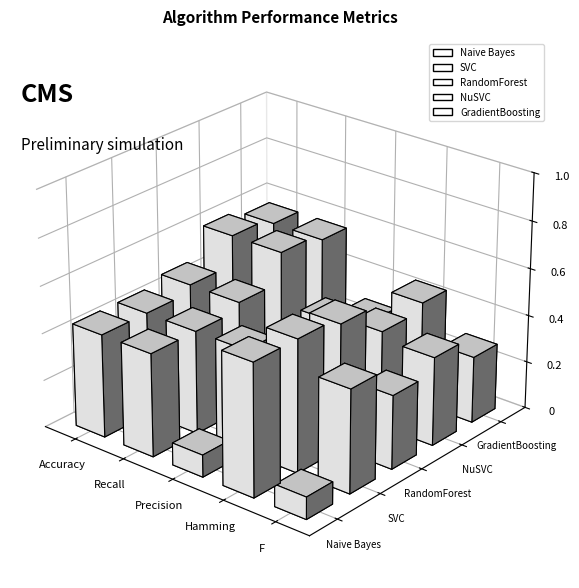

What is the greatest value displayed?

0.6